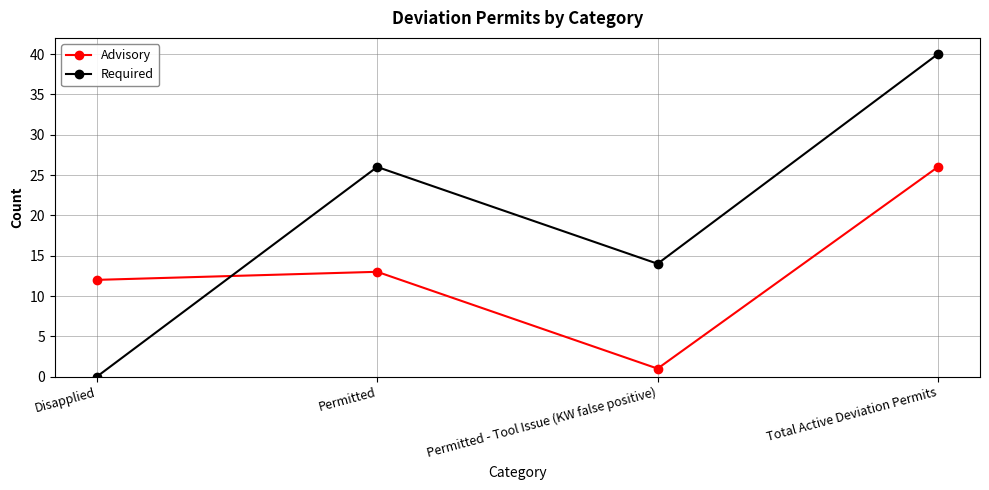

Rank the series at Permitted from lowest to highest value.

Advisory, Required